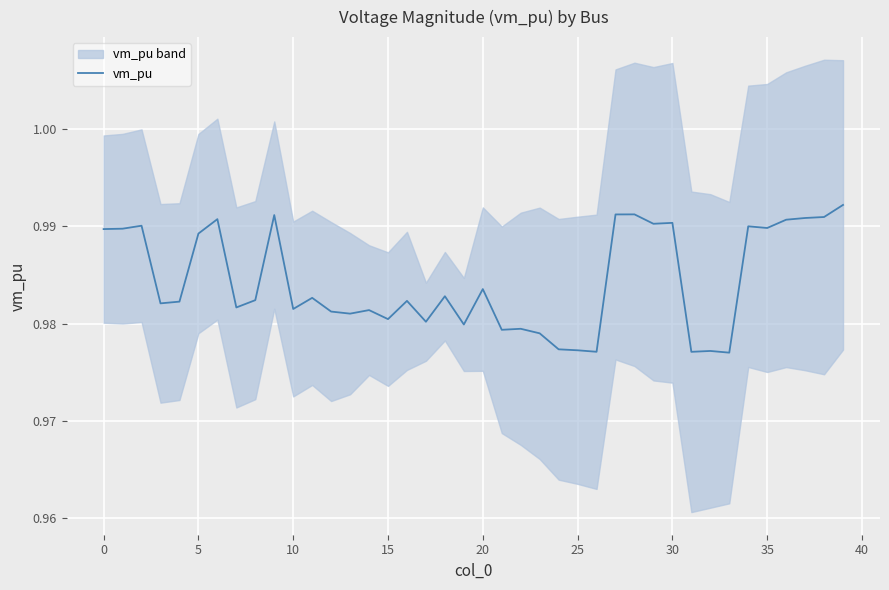

Is it true that the value at 18 is 0.3?

False